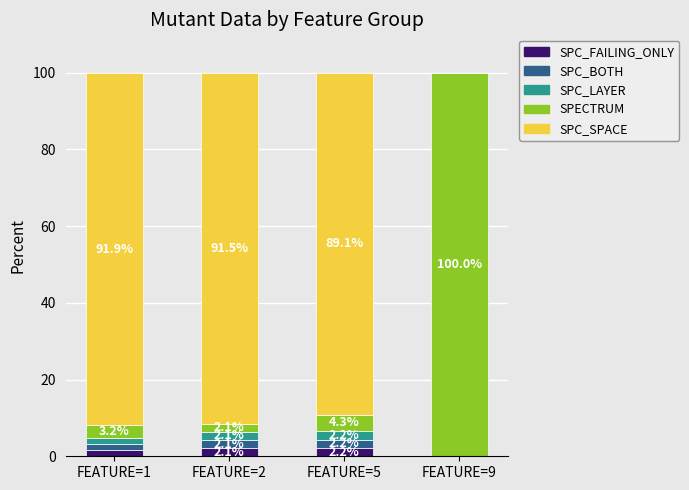

At which label does SPC_FAILING_ONLY reach its peak?

FEATURE=5